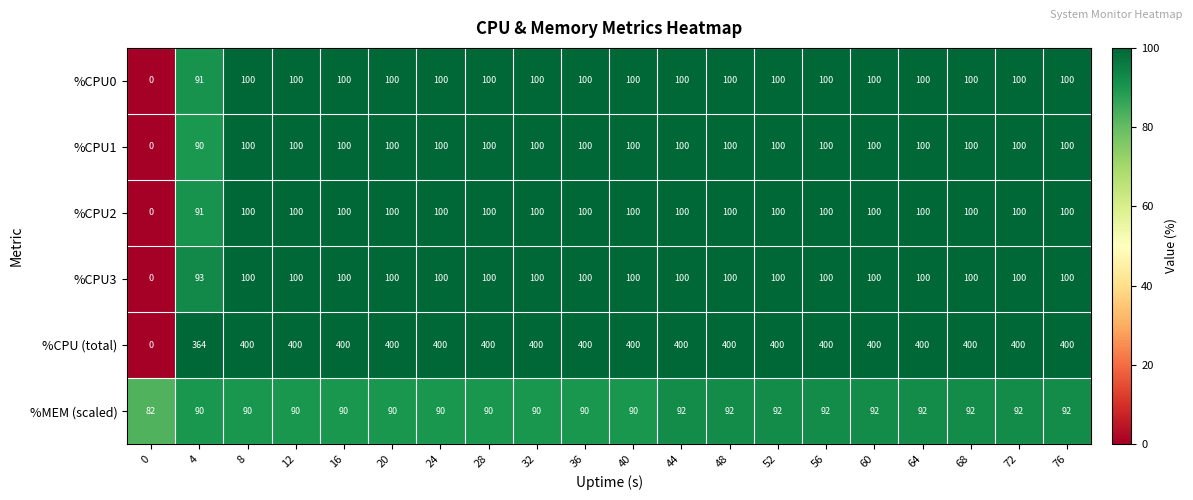

True or false: %CPU1 has a value of 100 at 48.

True